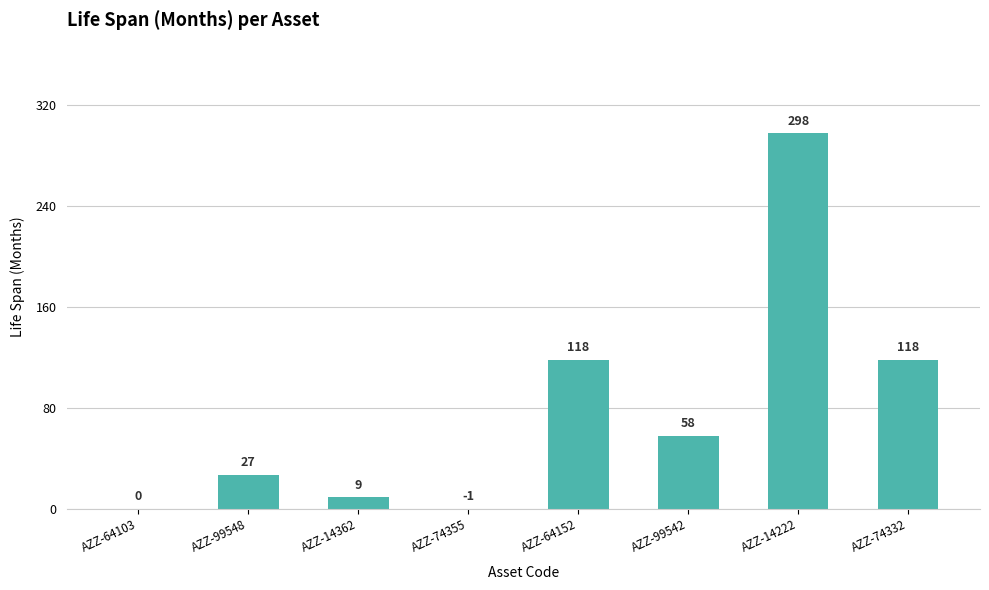

Reading left to right, list all the values displayed in this chart.

0	27	9	0	118	58	298	118